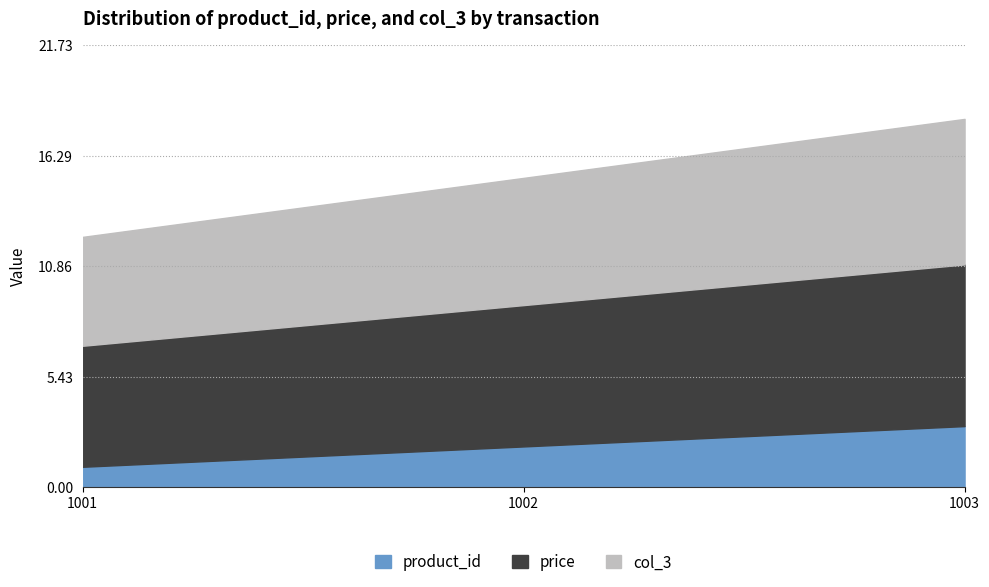

Between 1002 and 1003, which series saw the biggest shift?

product_id